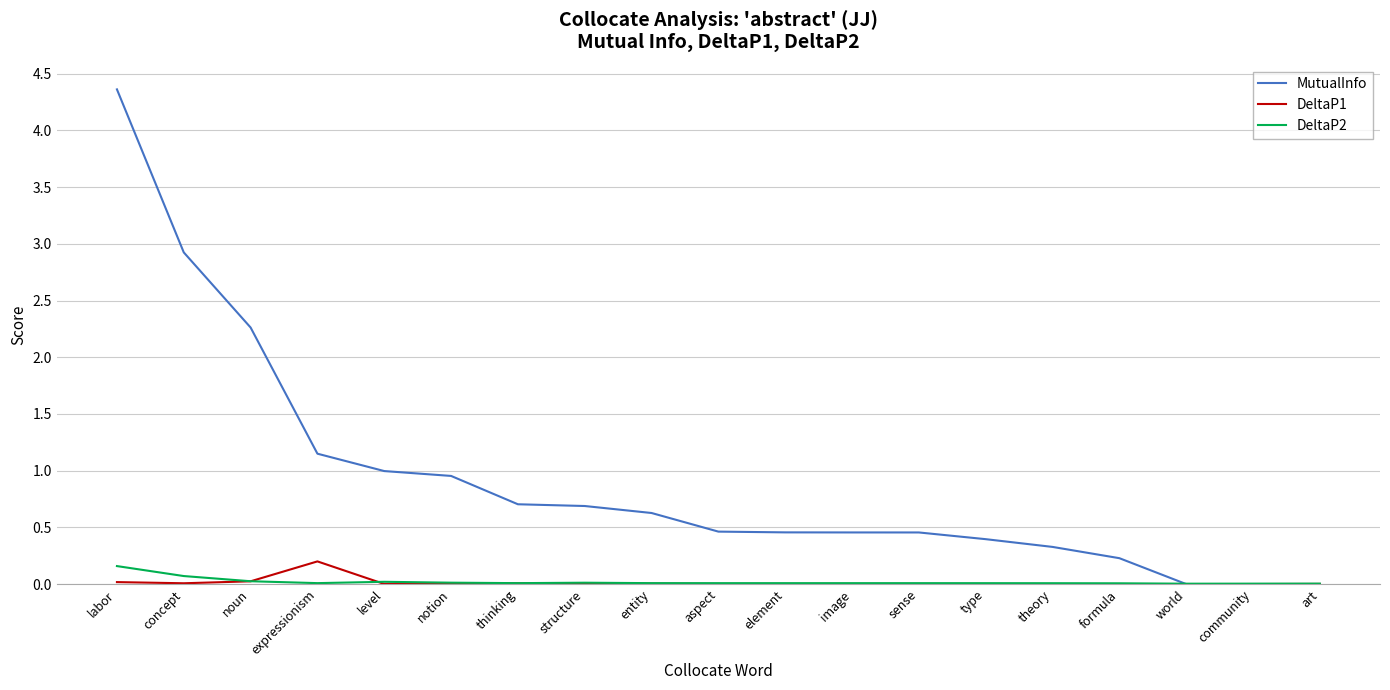

At which category is the sum across all series the highest?

labor